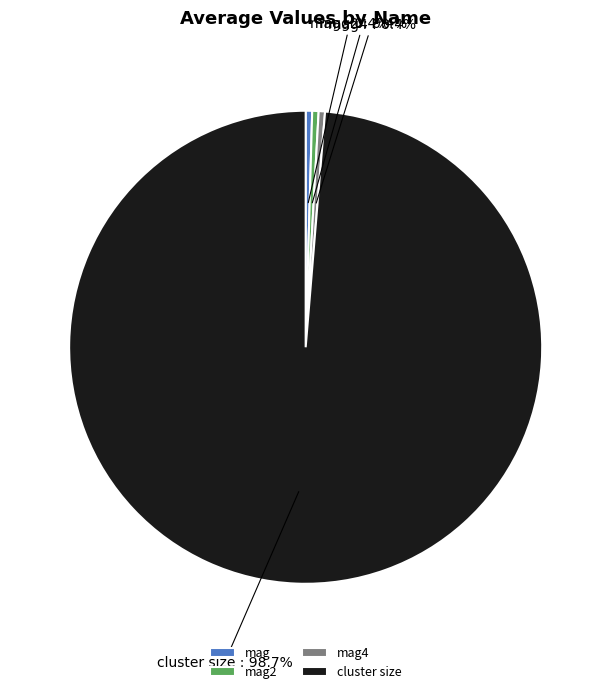

To the nearest percent, what is the difference between the largest and smallest slice percentages?

98%